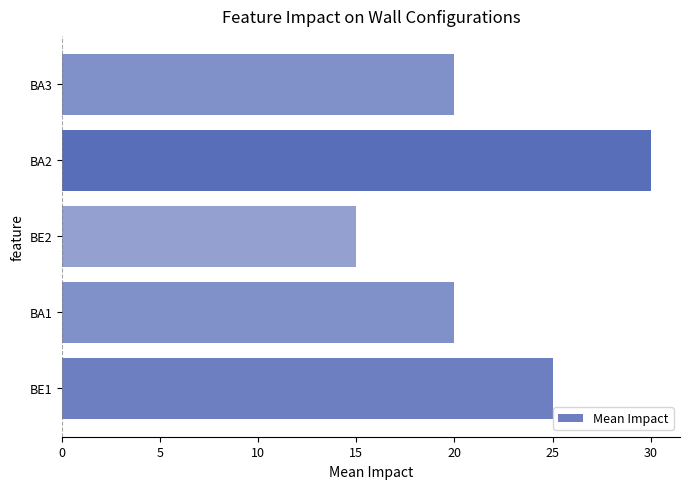

Is it true that the value at BA2 is 45?

False